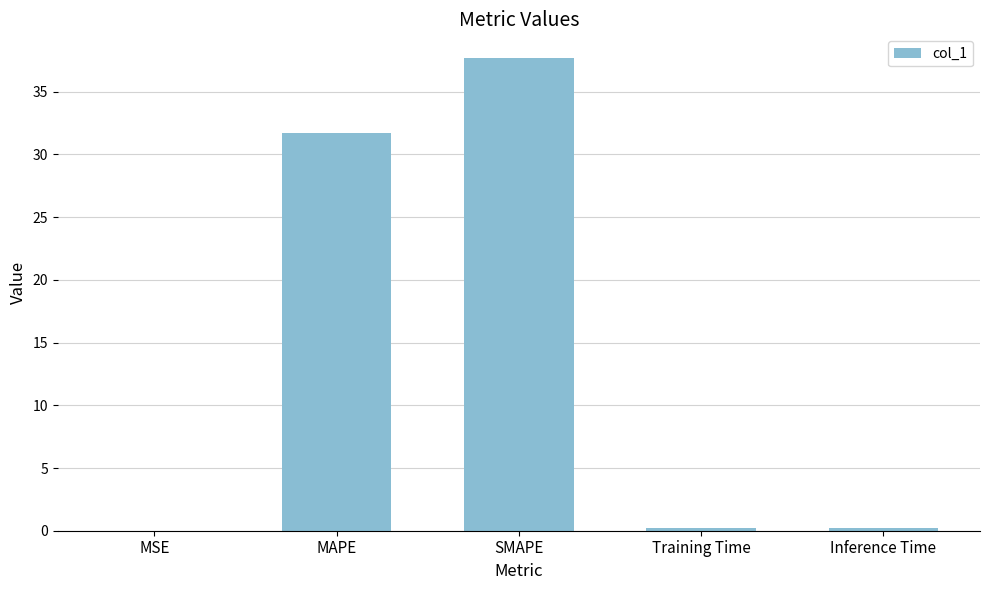

What is the sum of all values?

69.8